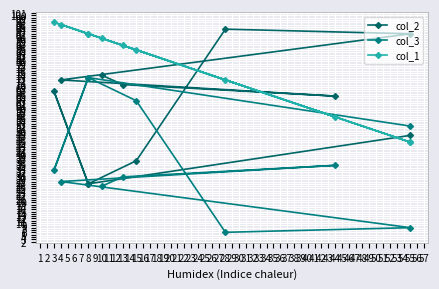

What is the sum of all col_1 values?

857